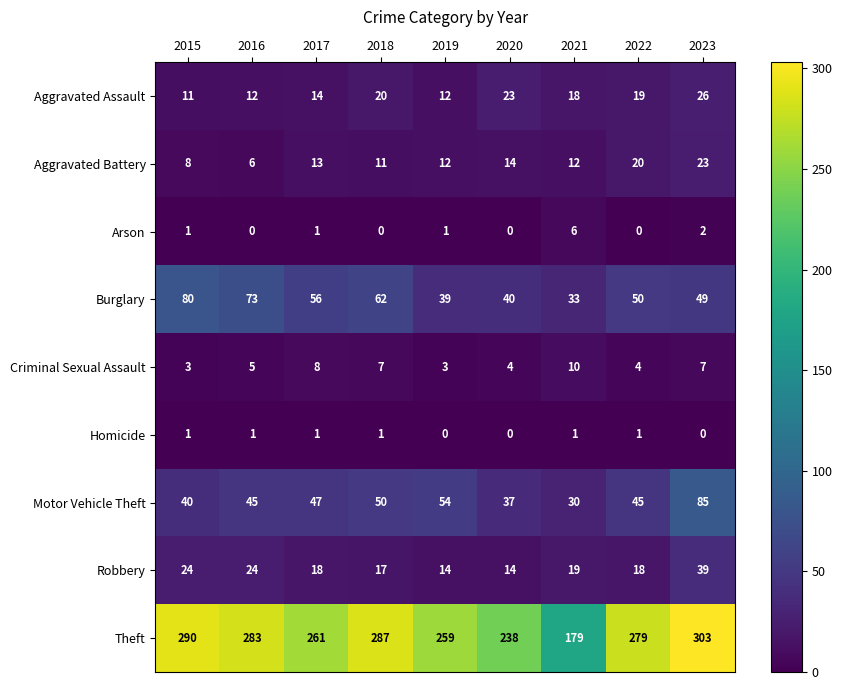

What is the difference between the maximum and minimum values in the Robbery series?

25